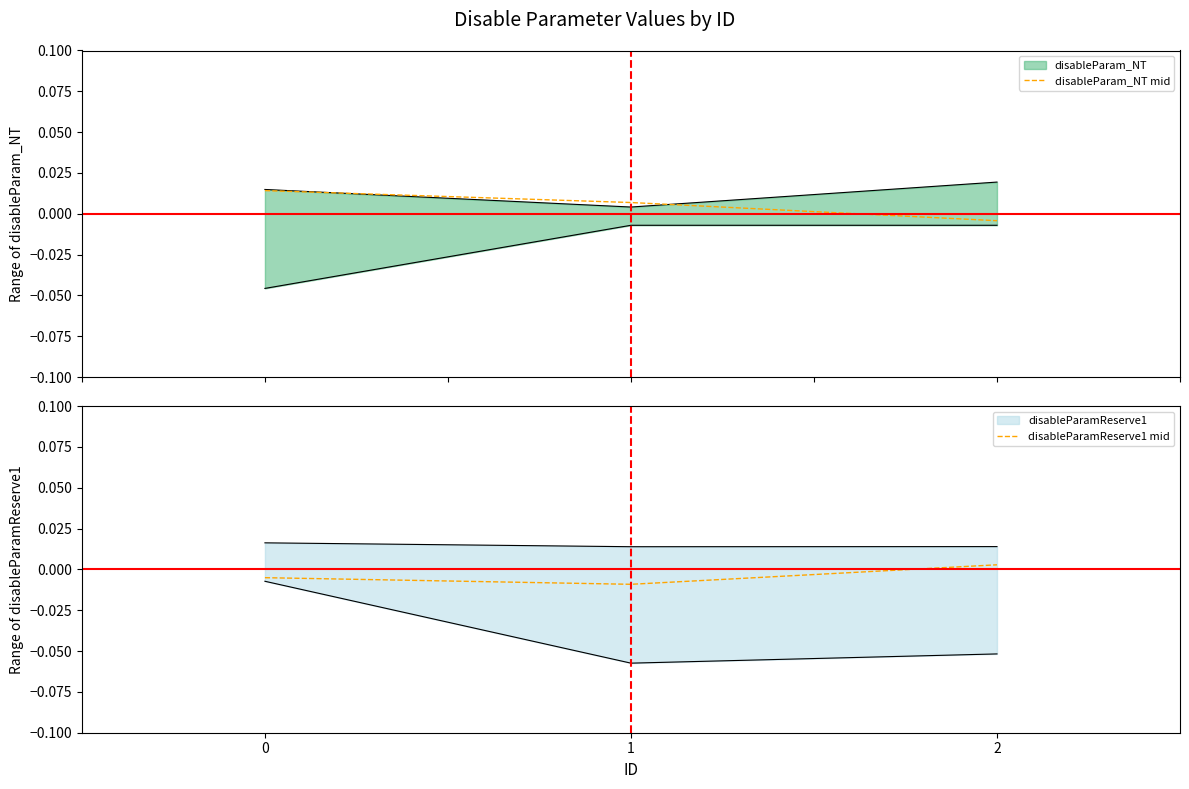

At which label does disableParamReserve1 mid reach its minimum?

1